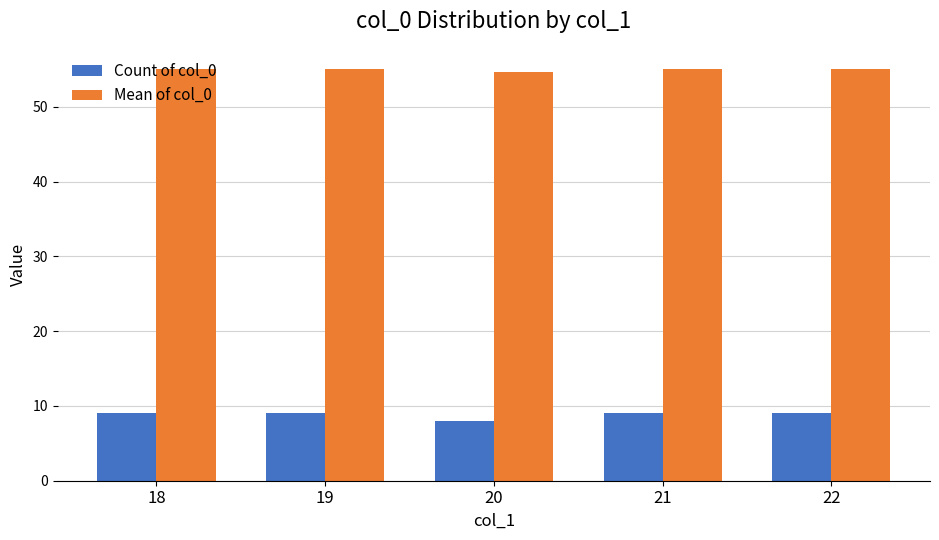

What is the sum of the Mean of col_0 values at 18 and 22?

110.0